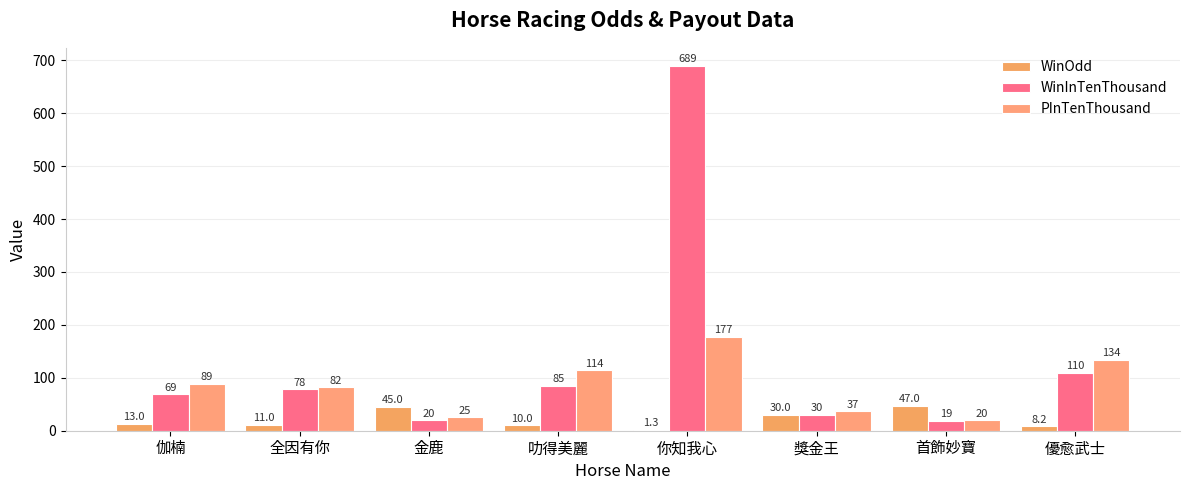

At how many categories does at least one series exceed 46?

6